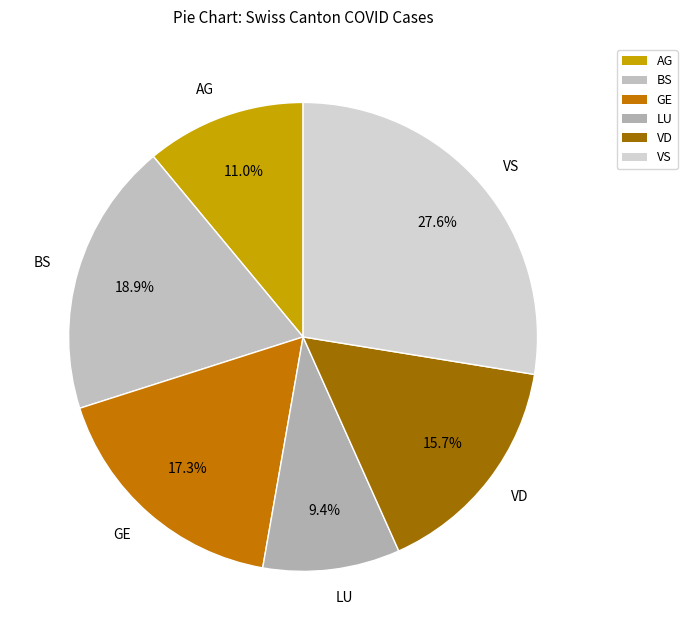

Combined, what portion of the pie is LU and BS?

28.3%